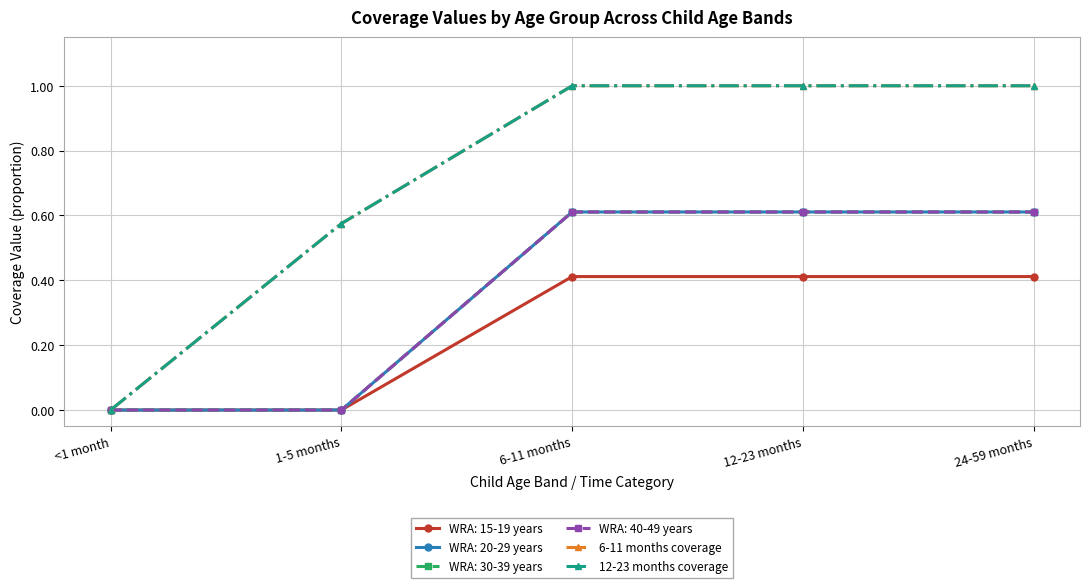

What is the maximum value for 12-23 months coverage?

1.0